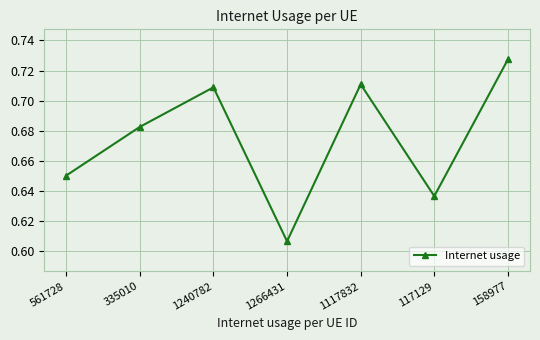

At which category does the chart reach its minimum across all series?

1266431